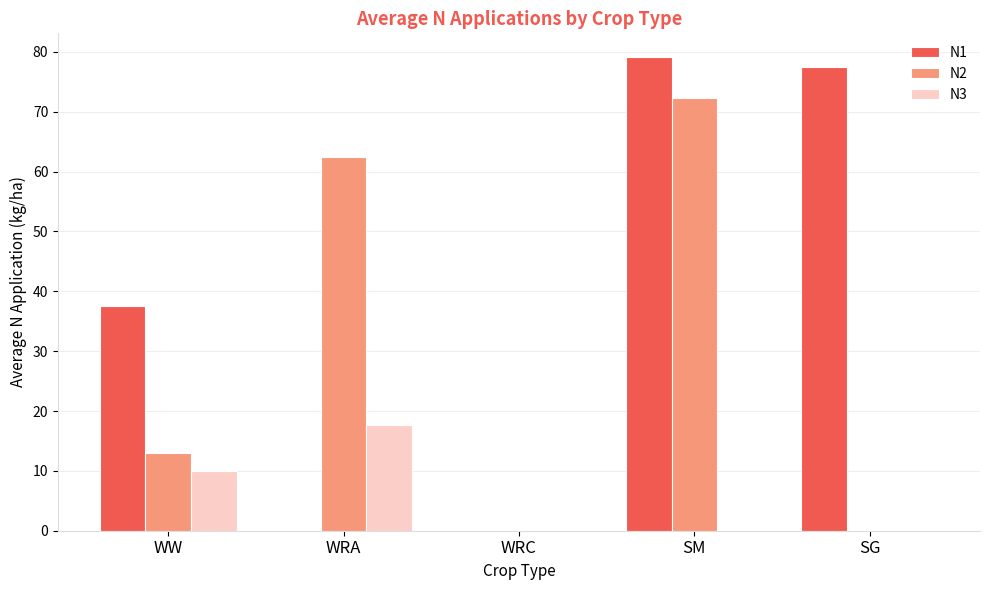

What is the sum of the N1 values at SG and WRA?

77.4